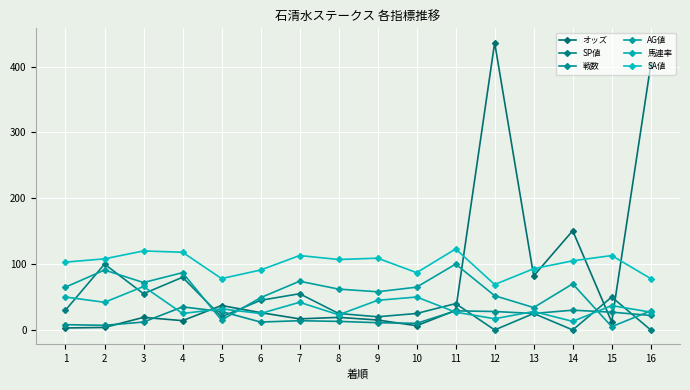

What is the highest value of the オッズ series?

436.3